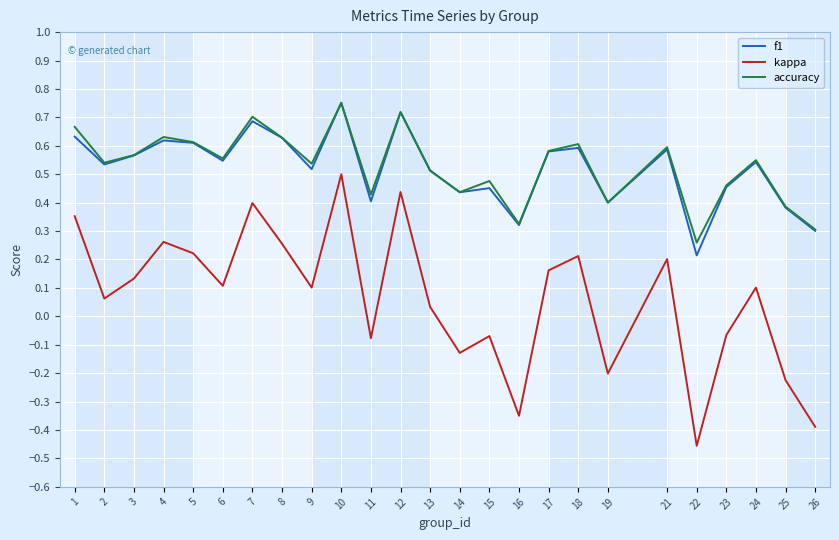

How many values in kappa are above zero?

16